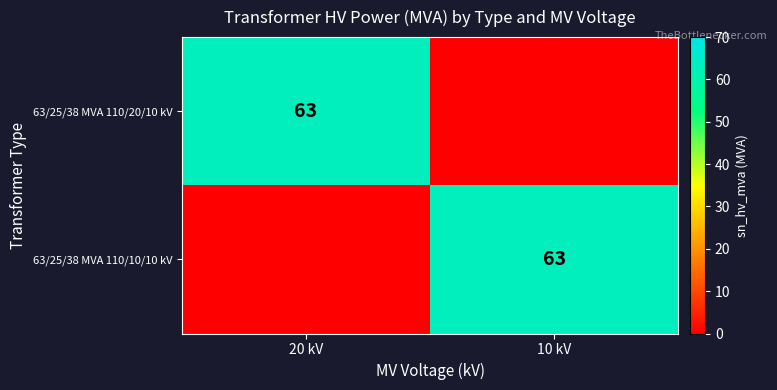

True or false: 63/25/38 MVA 110/20/10 kV has a value of 63 at 20 kV.

True